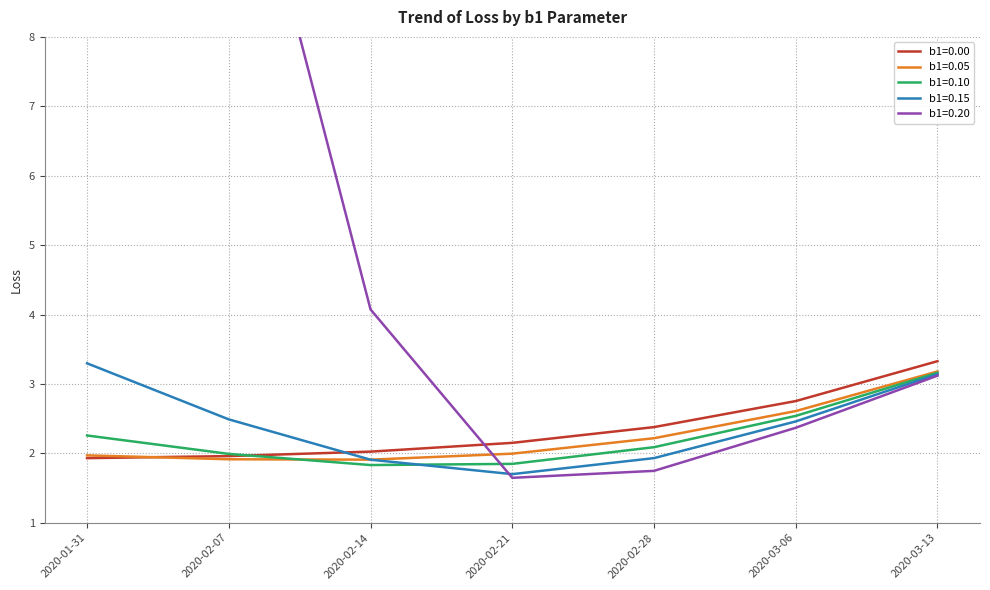

Does the chart have visible grid lines?

Yes